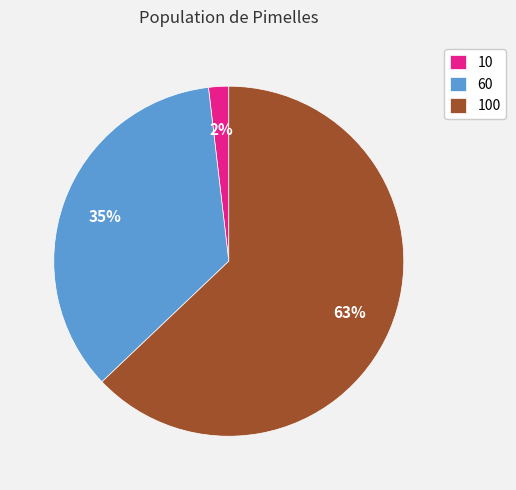

Which category accounts for the majority?

100